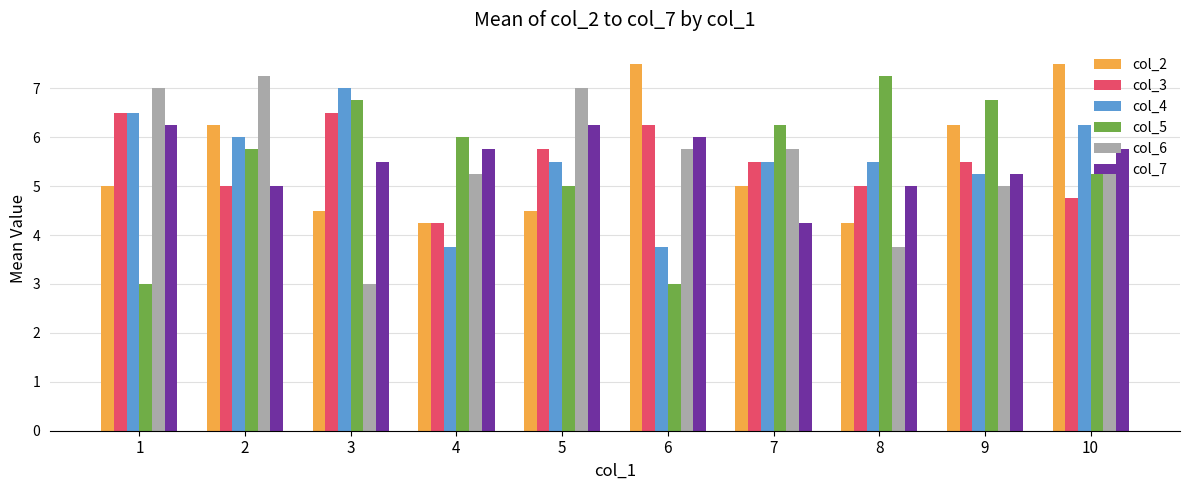

What is the value of the col_7 bar at the 3rd from the left?

5.5